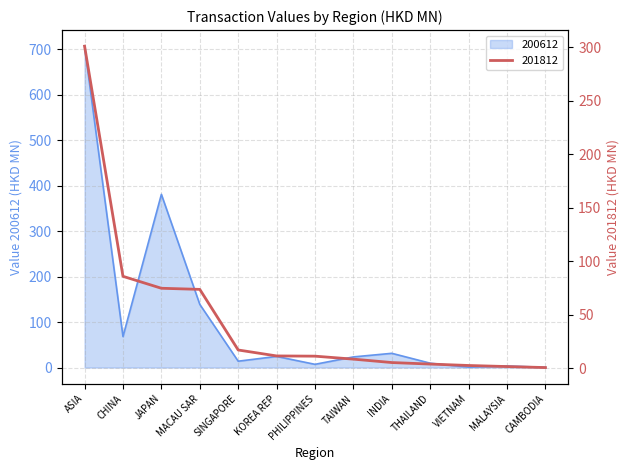

Rank the series by their average value, from lowest to highest.

201812, 200612